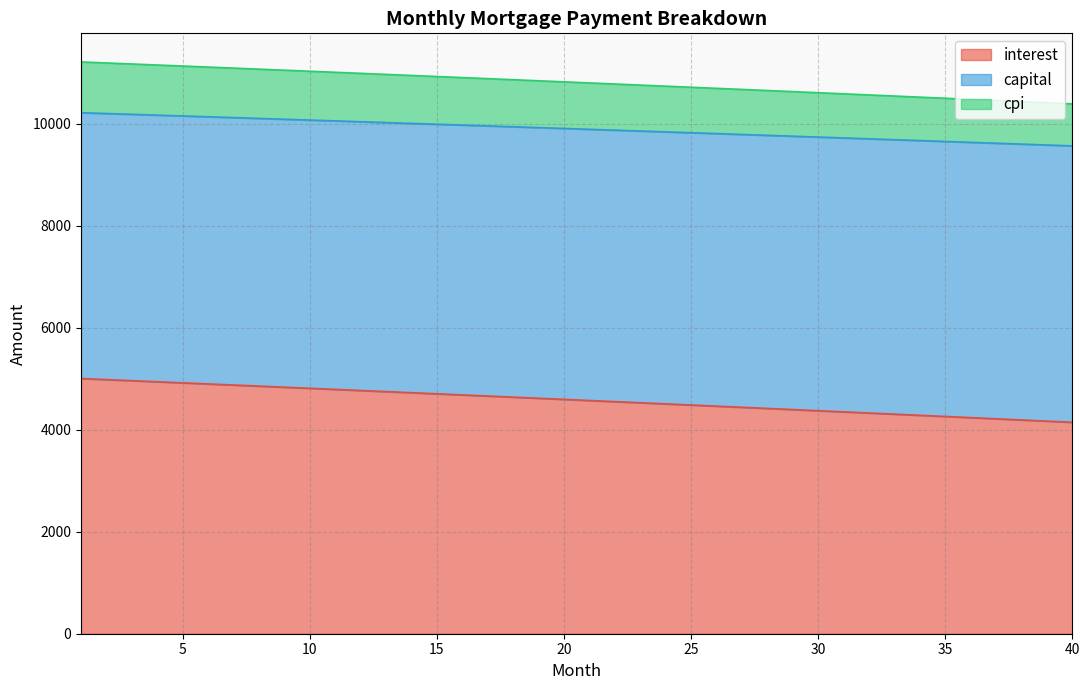

What is the maximum value for interest?

5005.0